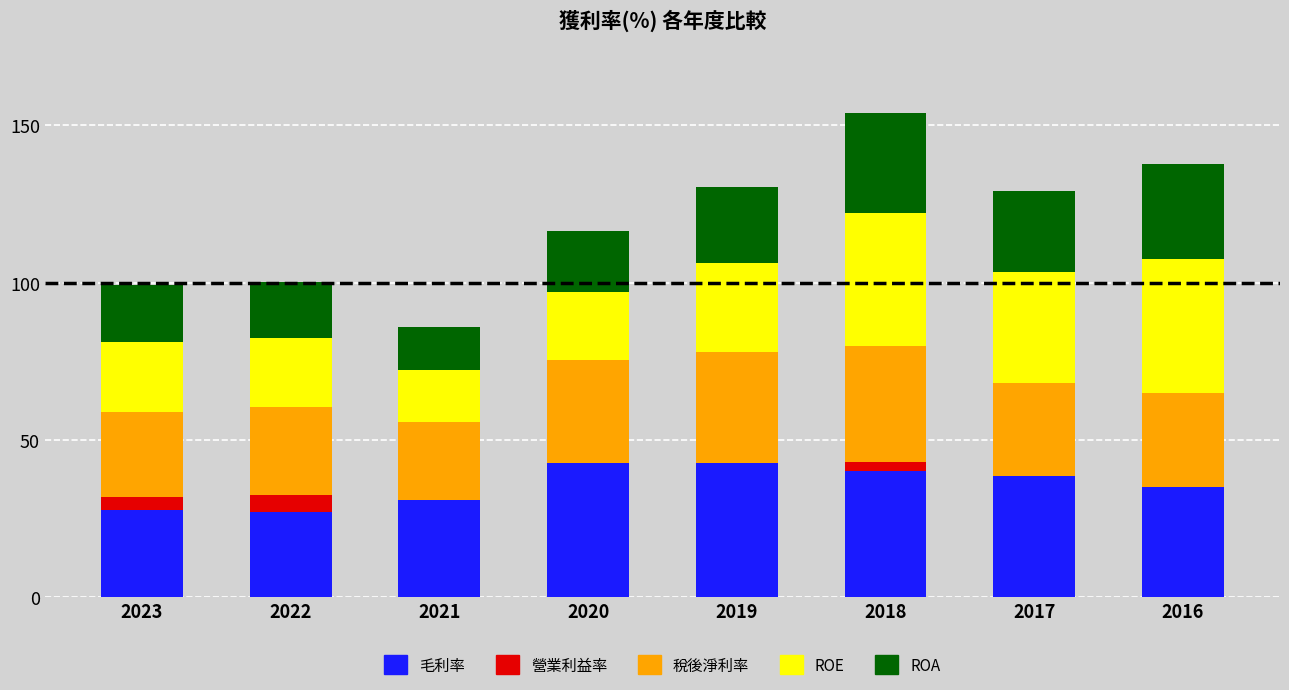

Is it true that 毛利率 equals 40.1 at 2018?

True